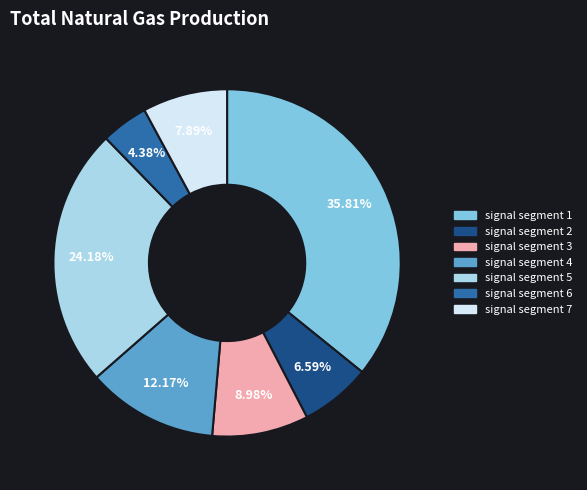

To the nearest percent, what is the combined percentage of signal segment 4 and signal segment 3?

21%